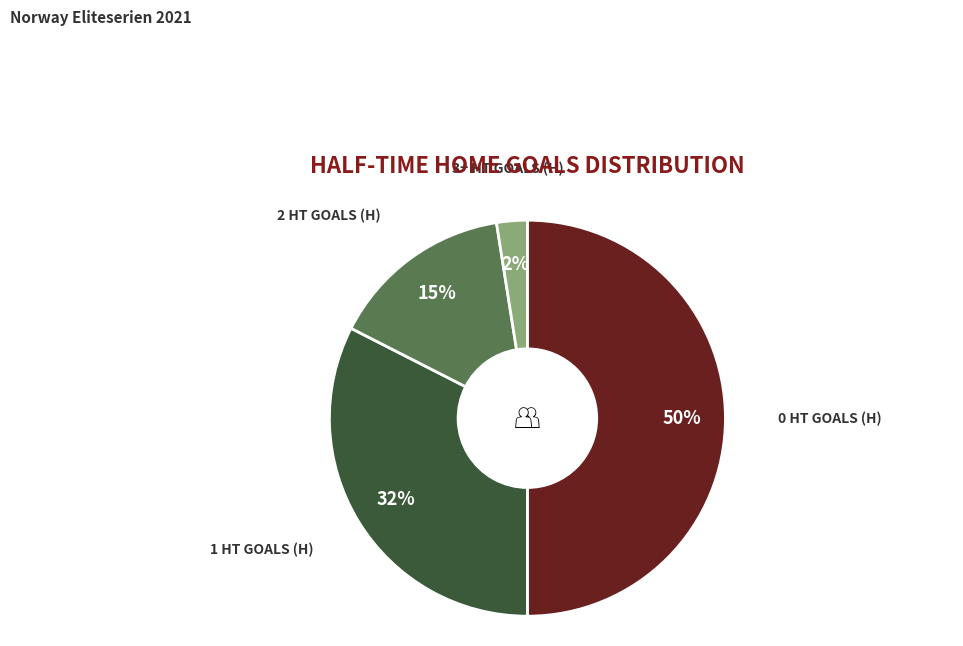

How many slices are in this pie chart?

4